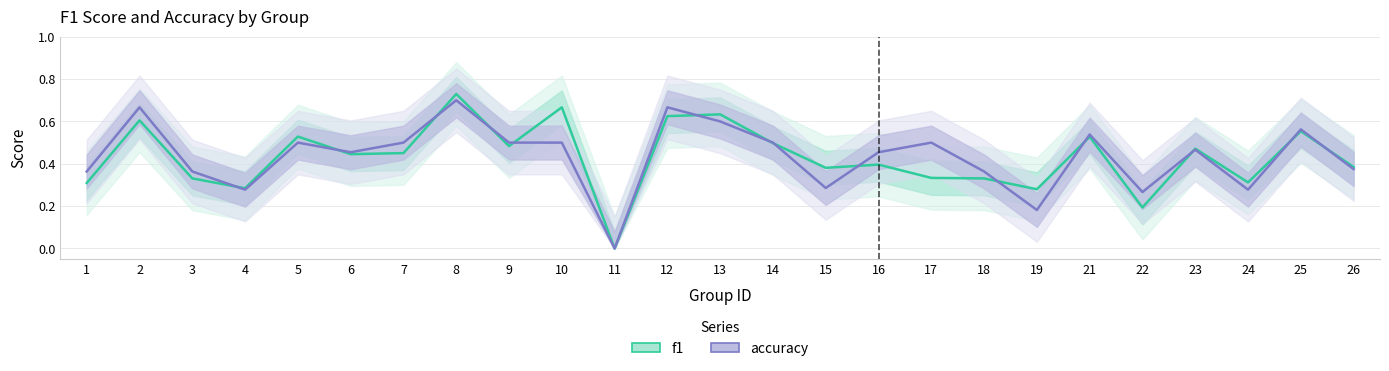

What value does the accuracy series have at 24?

0.3